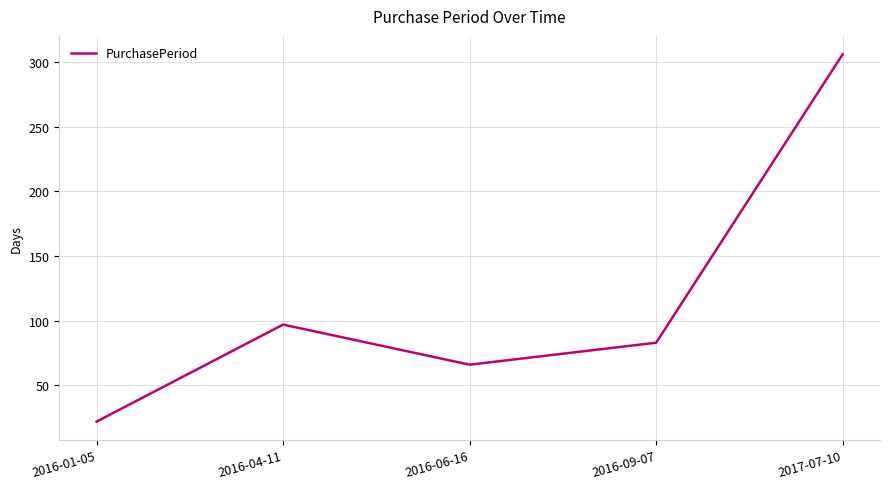

Rank the categories by value from highest to lowest.

2017-07-10, 2016-04-11, 2016-09-07, 2016-06-16, 2016-01-05